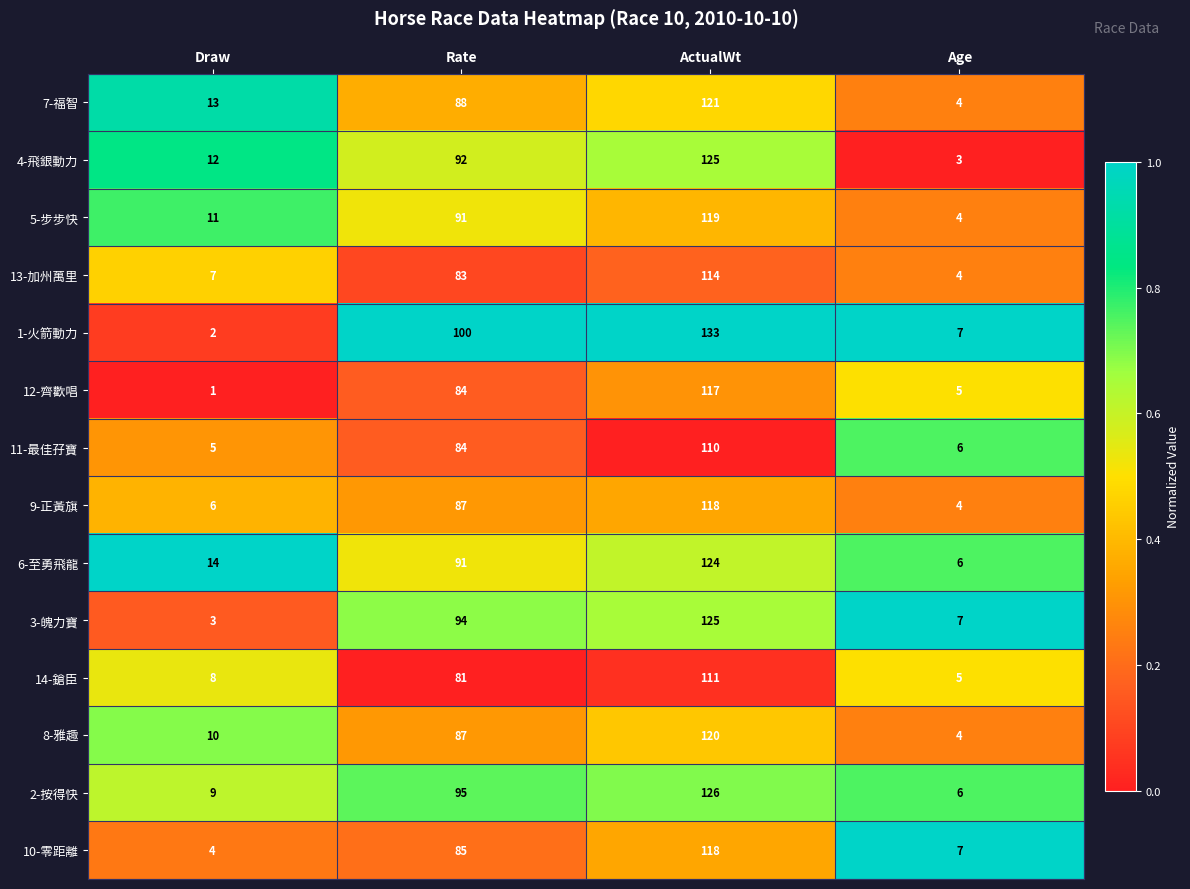

What is the difference between the highest and lowest values at Age?

4